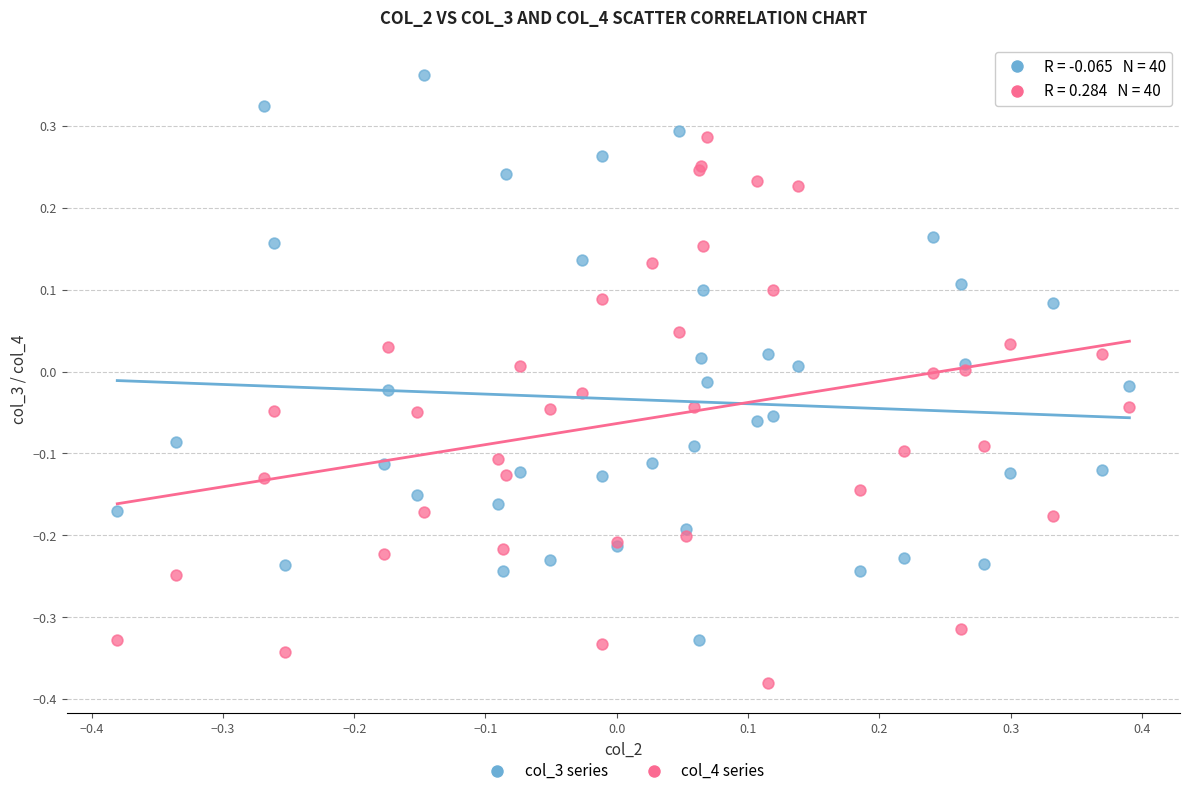

What is the X range (max minus min) for the scatter plot?

0.8